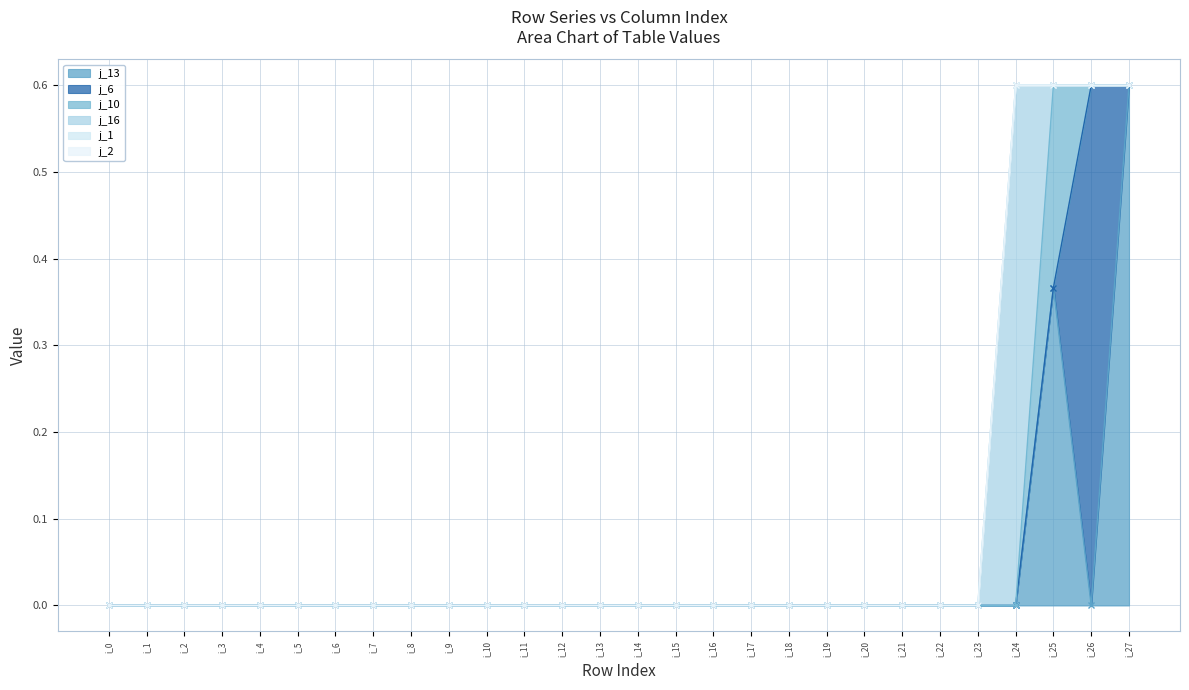

At which label does j_2 reach its minimum?

i_0